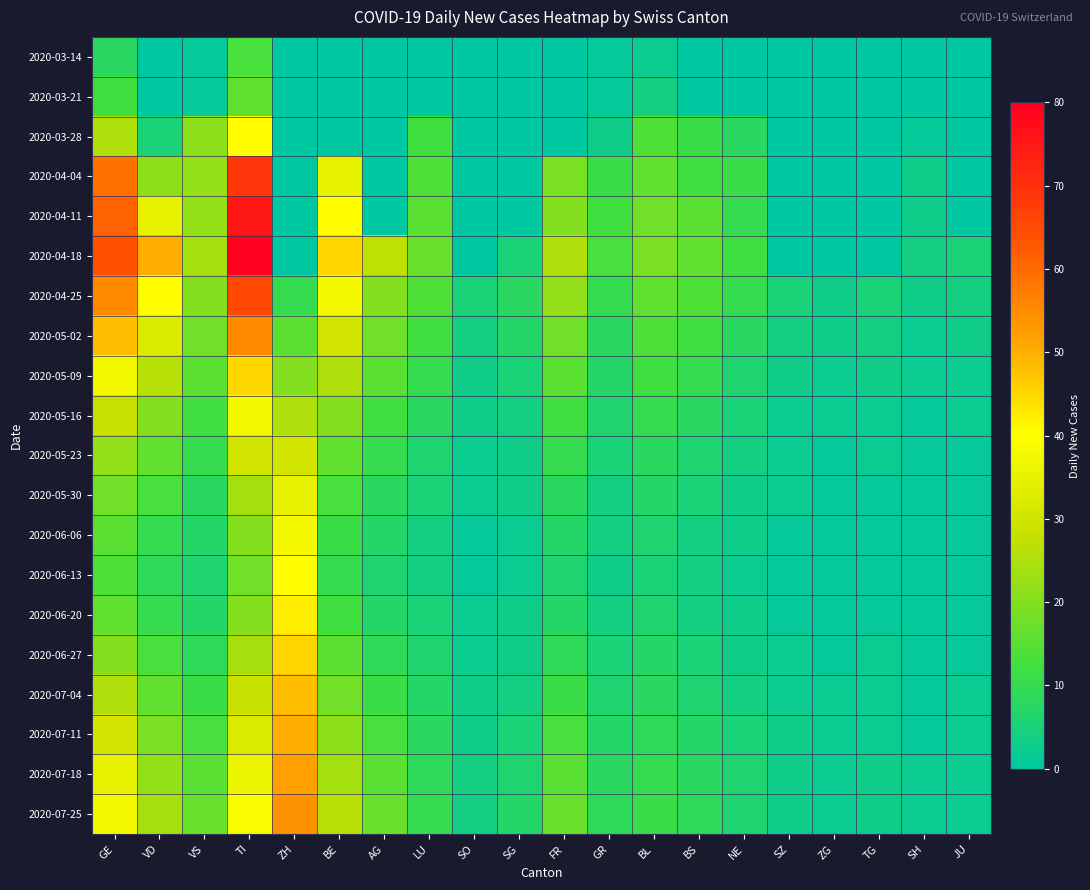

Which series has the widest spread of values?

2020-04-18